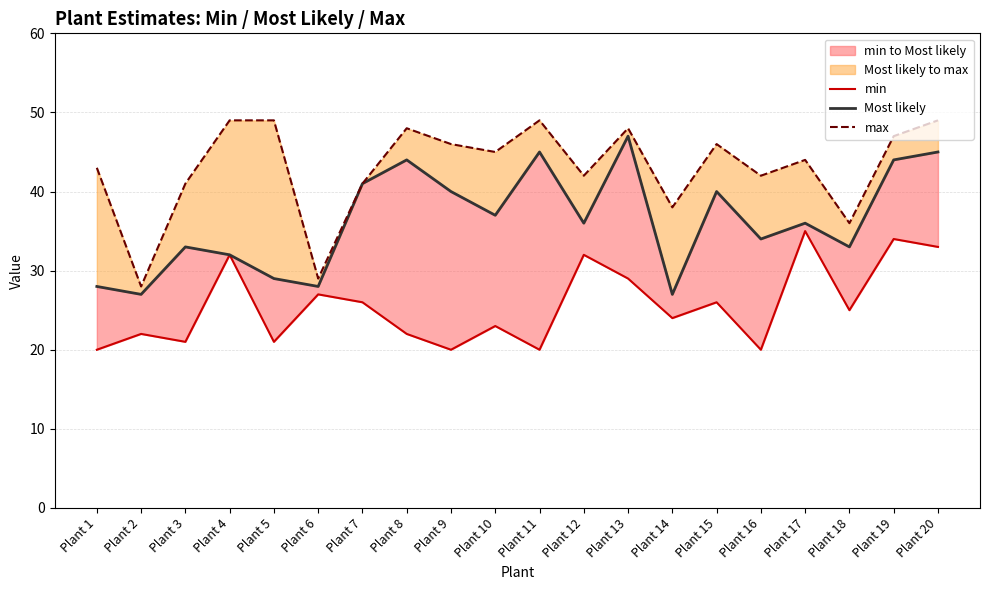

Is the value of max at Plant 12 greater than the value of min at Plant 12?

Yes